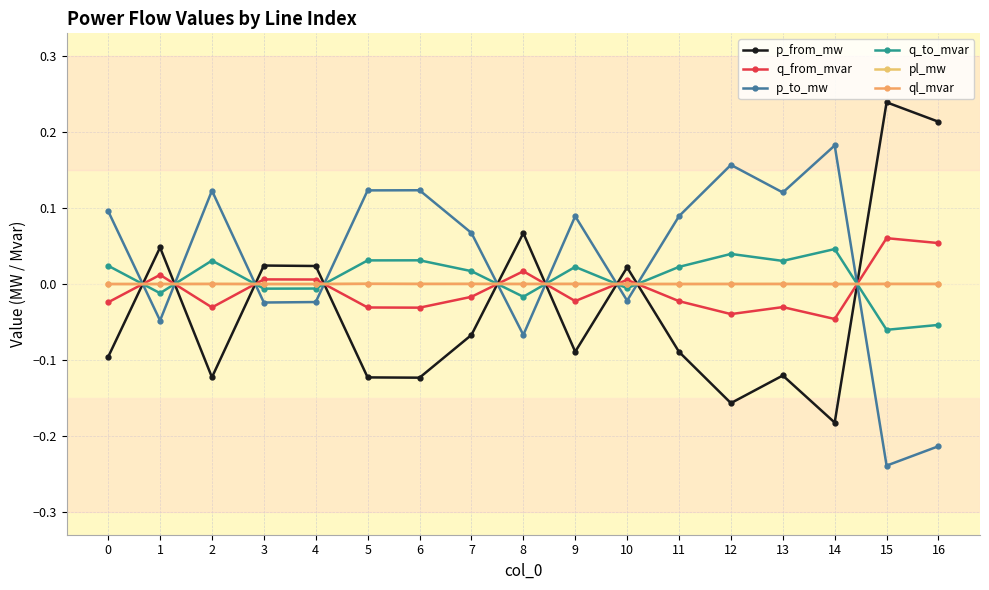

What are all the series names shown in the legend?

p_from_mw, q_from_mvar, p_to_mw, q_to_mvar, pl_mw, ql_mvar